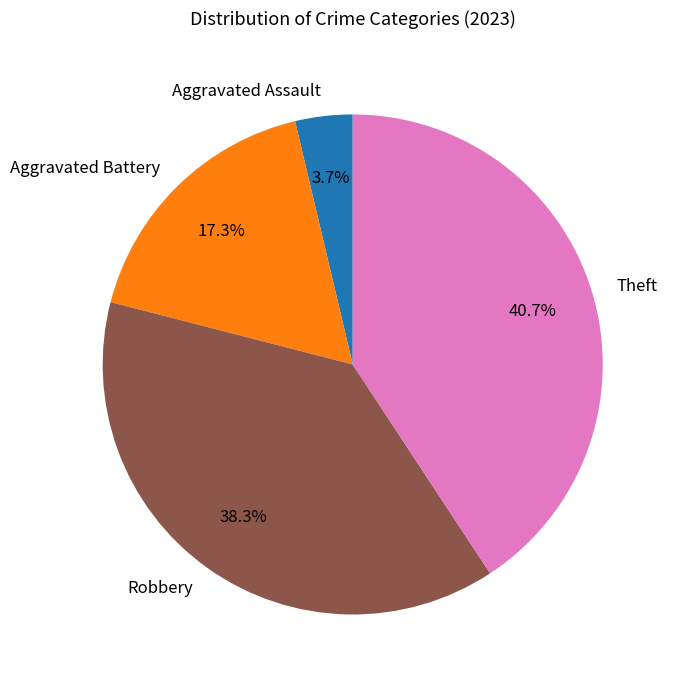

Is there any slice that represents more than half of the pie?

No